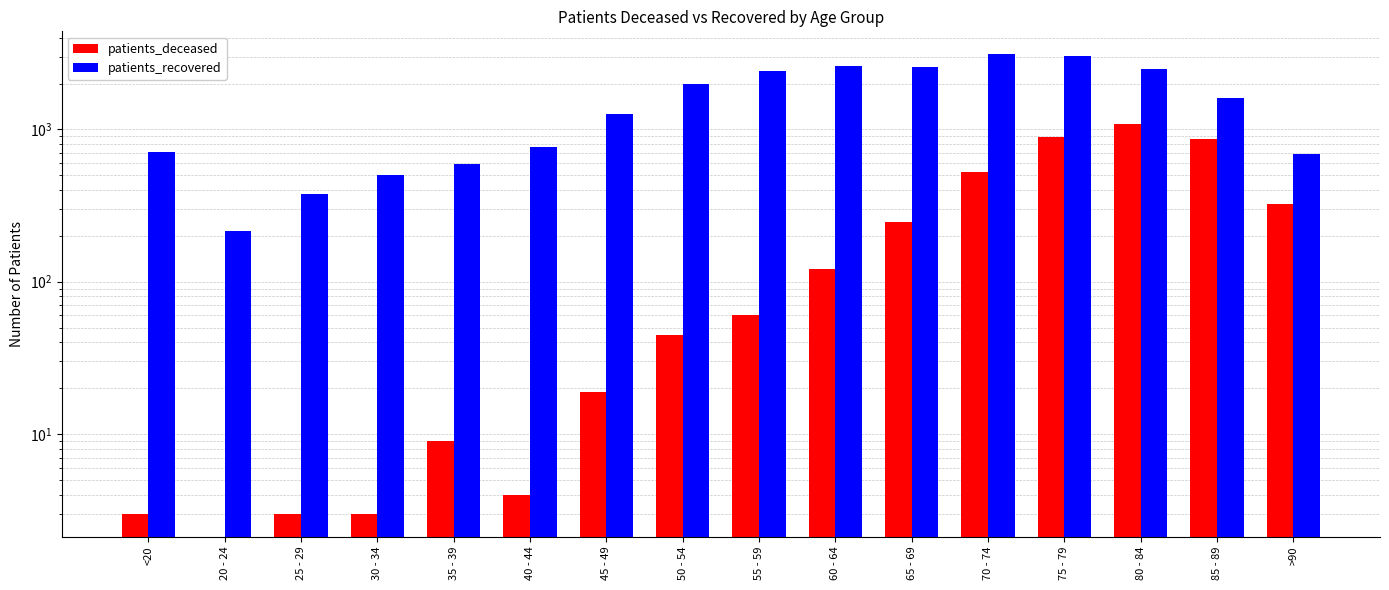

The value of patients_deceased at 75 - 79 is 887. True or false?

True